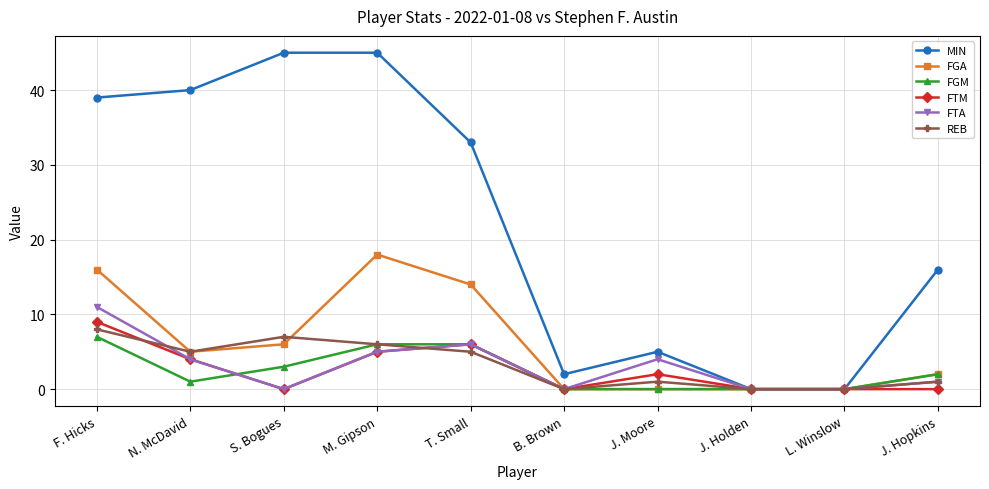

At which category does FGA reach its first local valley?

N. McDavid